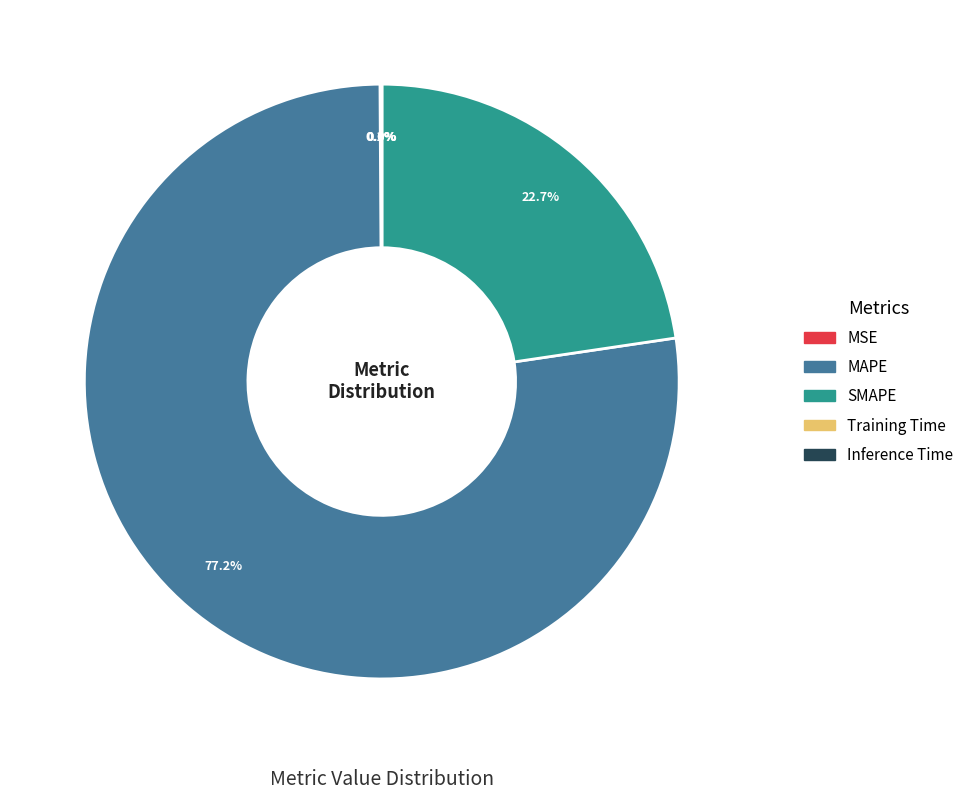

What is the largest slice in the pie chart?

MAPE